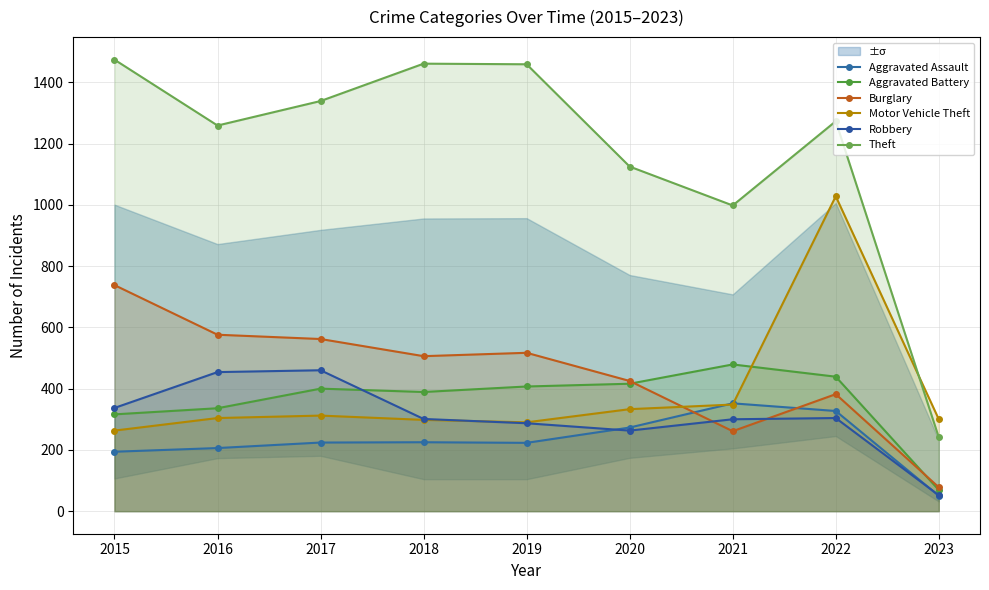

Which label corresponds to the largest value in the chart?

2015